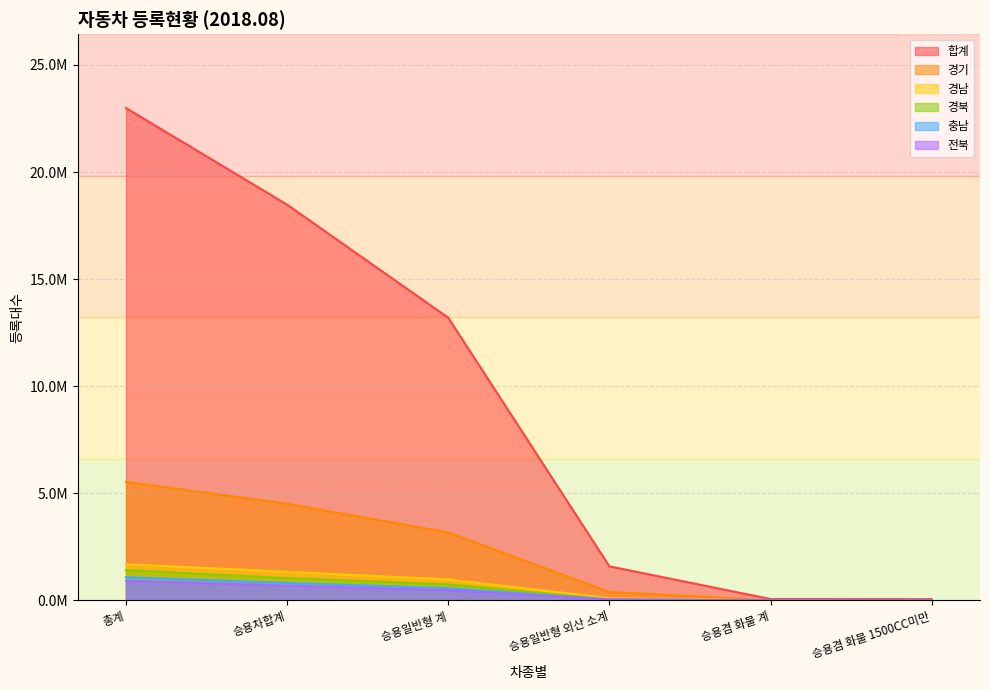

True or false: 경북 and 합계 cross at least once.

False